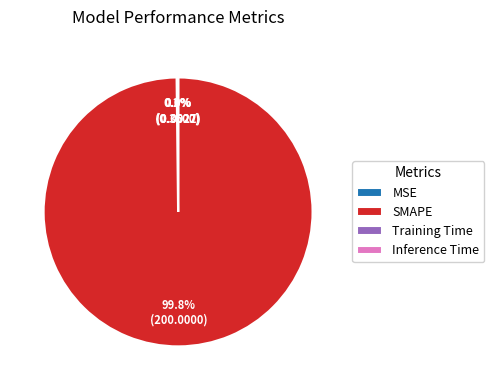

Which slice represents more than half of the pie?

SMAPE